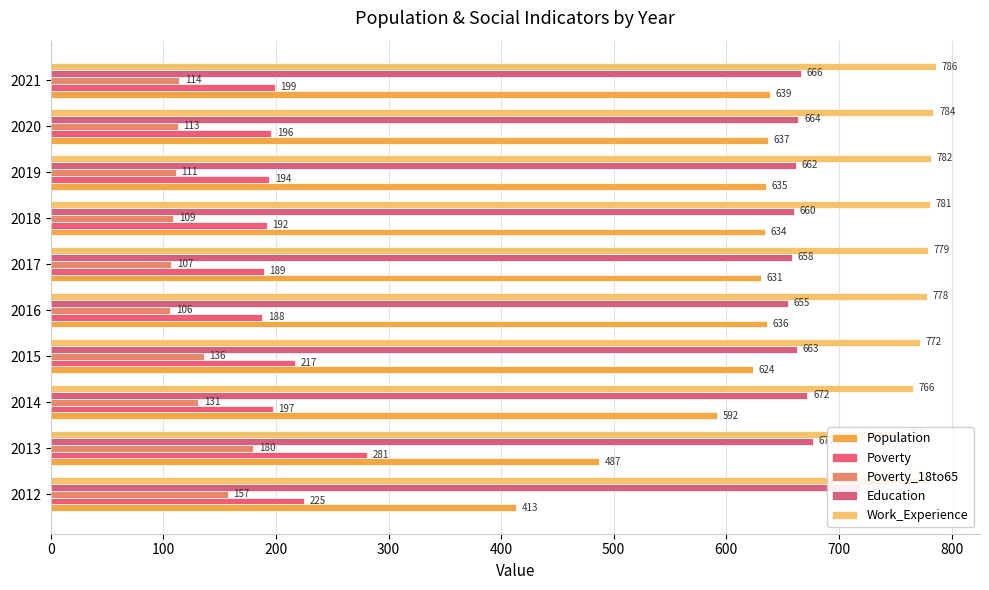

Which series changed the most between 2015 and 2018?

Poverty_18to65